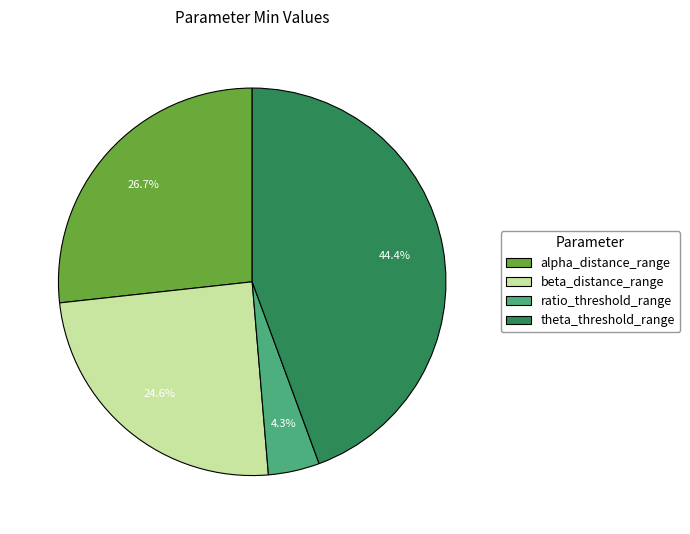

What percentage is the beta_distance_range slice, to the nearest percent?

25%